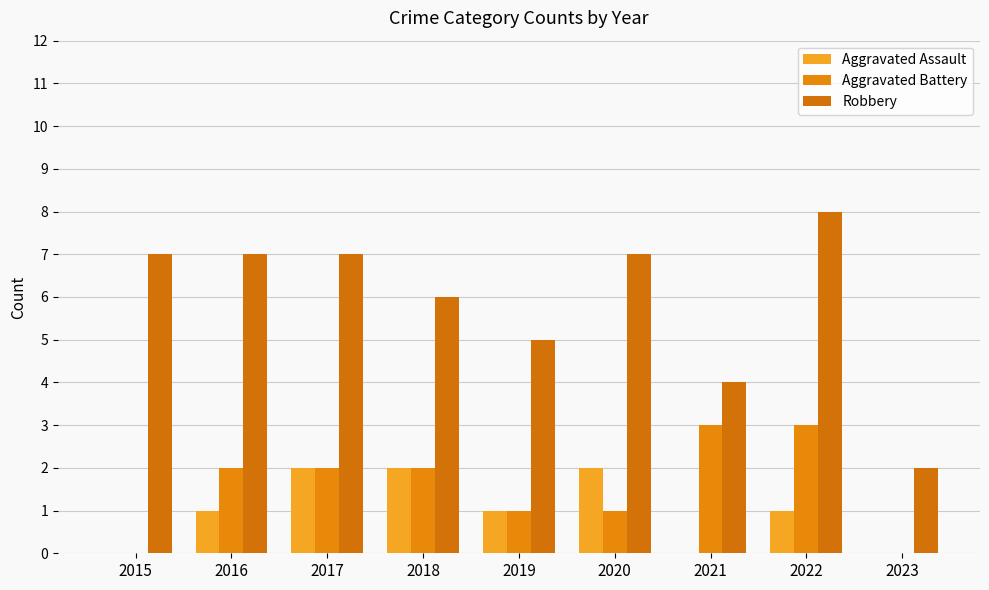

Which series has the widest spread of values?

Robbery